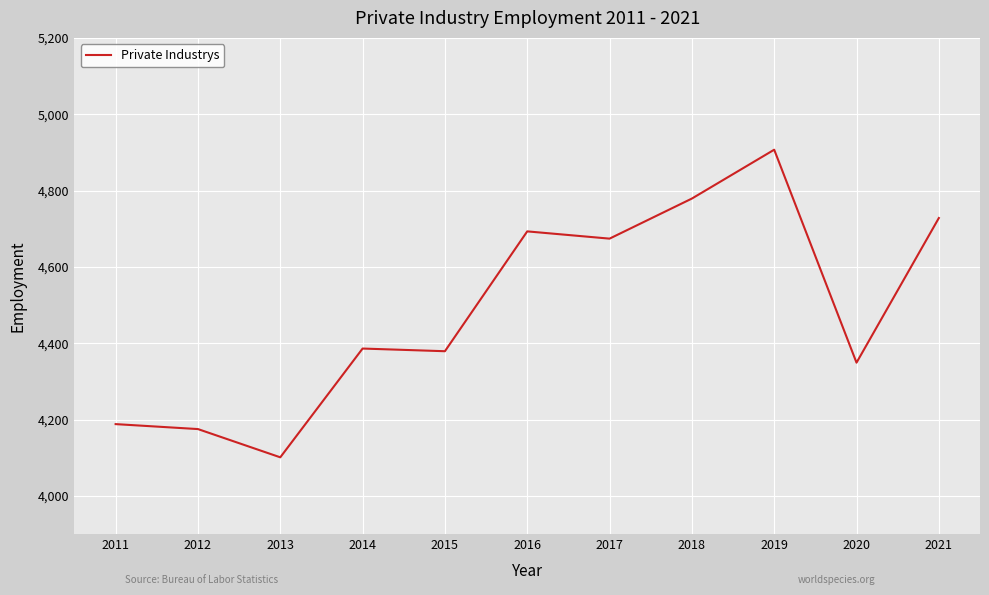

Reading left to right, list all the values displayed in this chart.

2011=4188	2012=4175	2013=4101	2014=4386	2015=4379	2016=4693	2017=4674	2018=4779	2019=4907	2020=4349	2021=4728